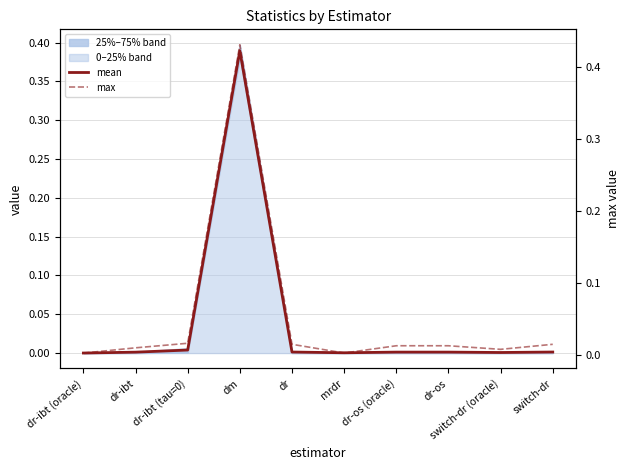

What is the label of the 2nd point from the left?

dr-ibt